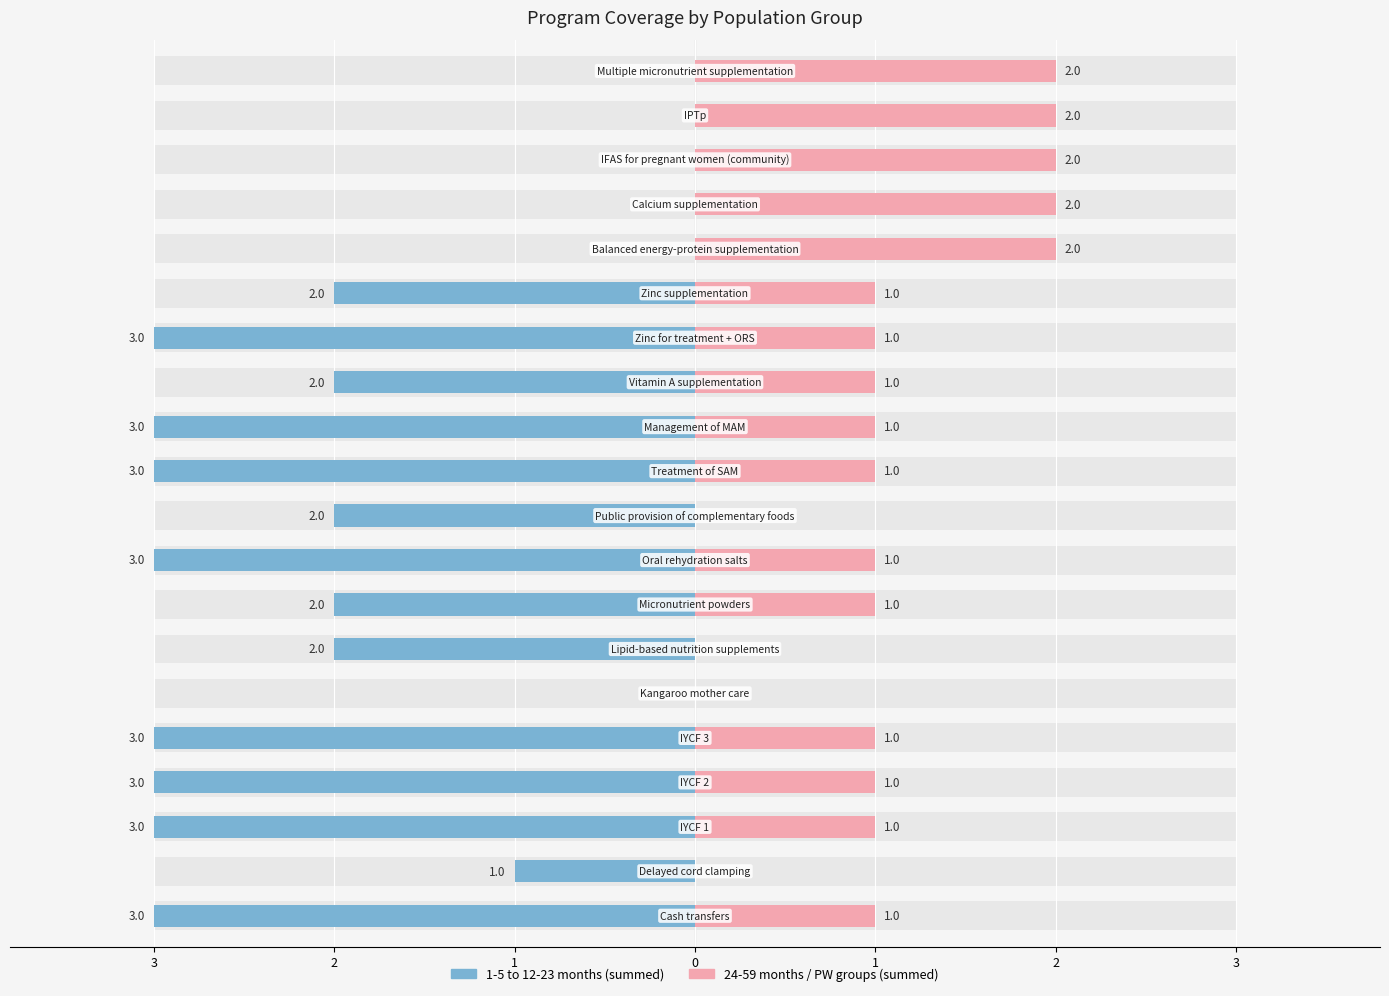

True or false: 1-5 months has a value of 1 at Delayed cord clamping.

False